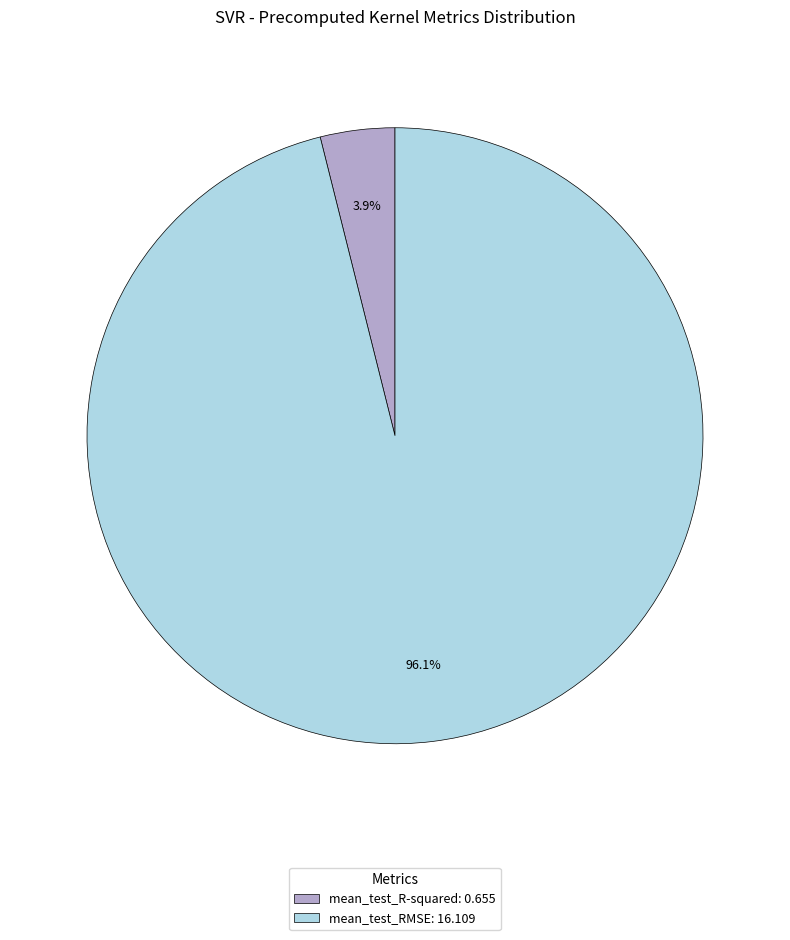

What is the smallest slice in the pie chart?

mean_test_R-squared